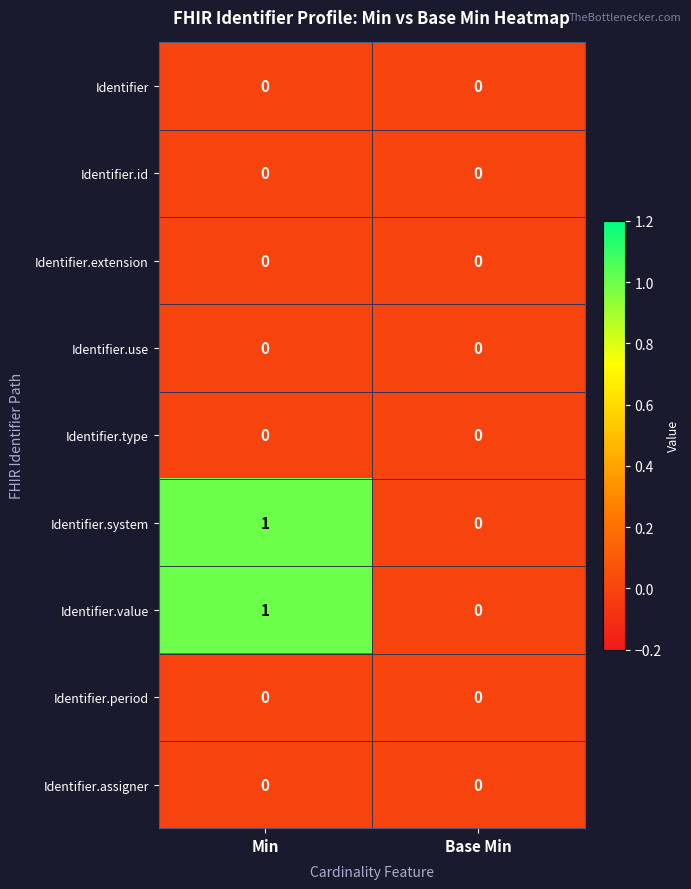

At which category does the chart reach its peak across all series?

Min